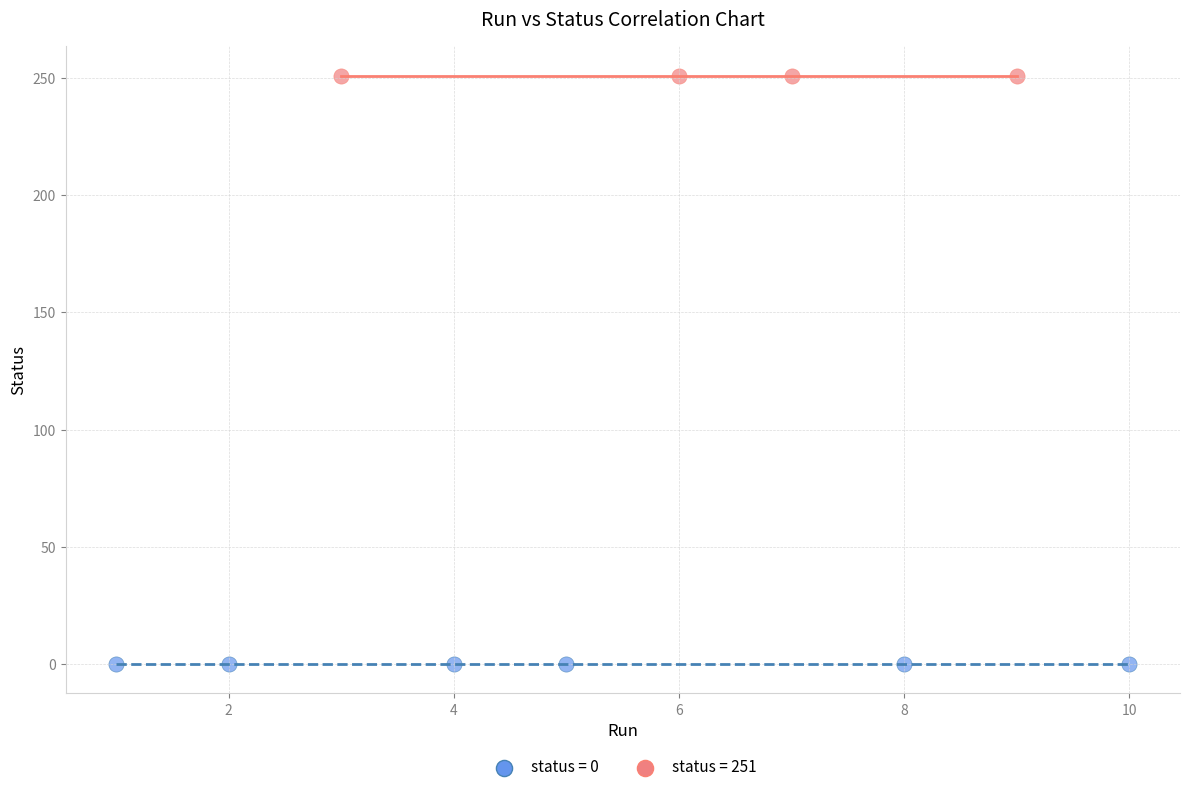

Which series reaches the minimum Y coordinate?

status = 0